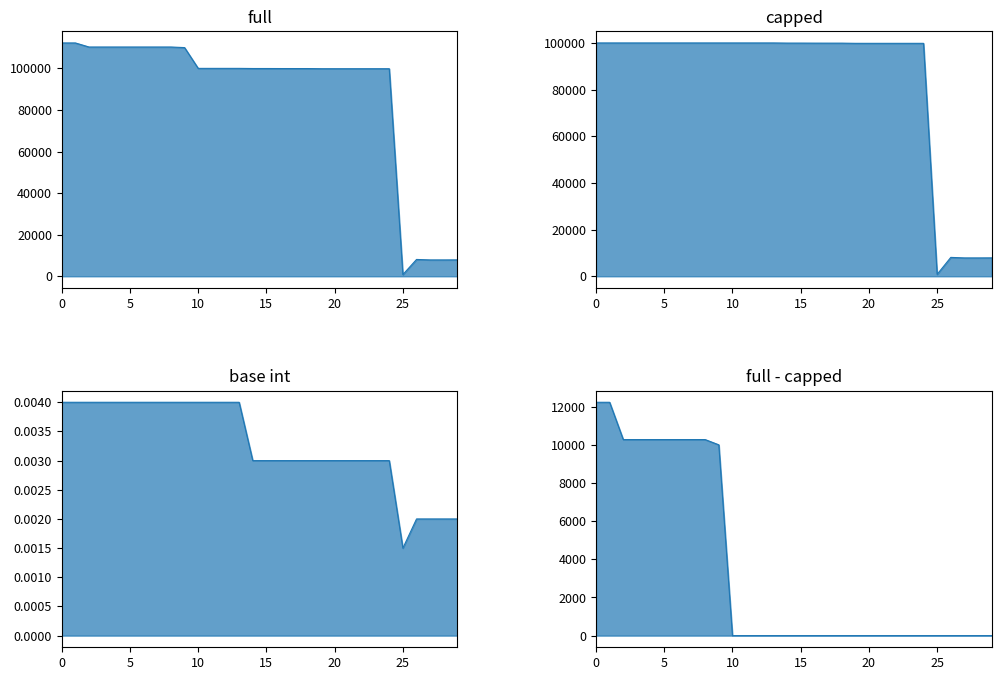

What are all the series names shown in the legend?

full, capped, base_int, full - capped